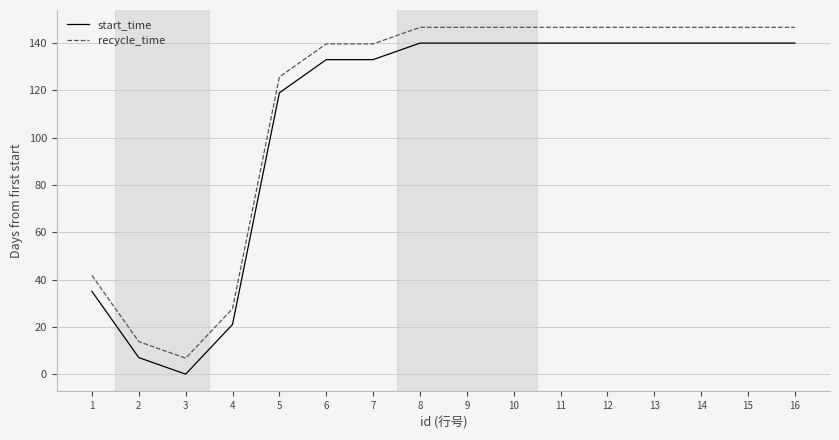

What are all the series names shown in the legend?

start_time, recycle_time